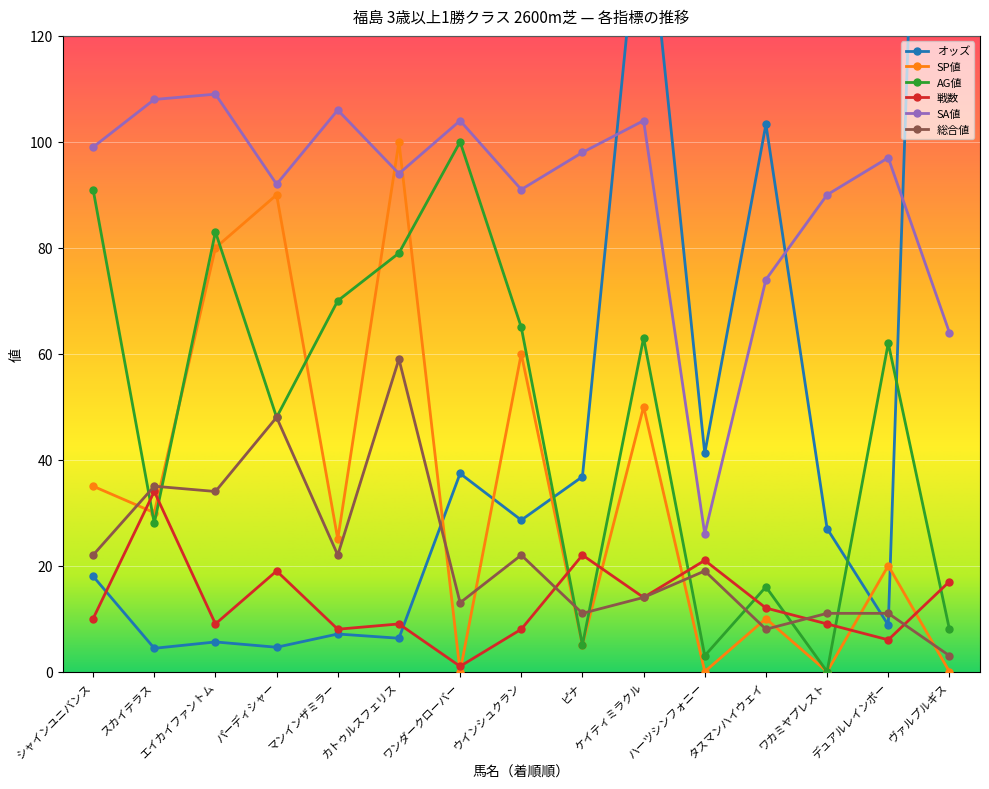

Where does the SA値 series first go above 97?

シャインユニバンス